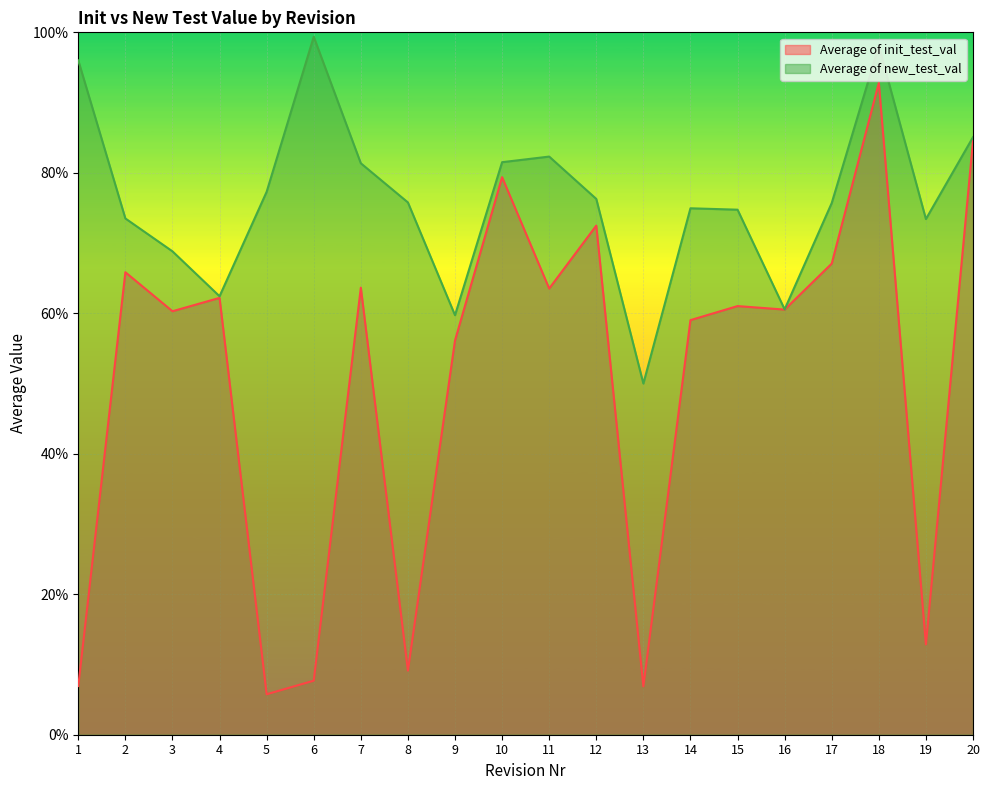

Rank the series by their maximum value, from lowest to highest.

Average of init_test_val, Average of new_test_val